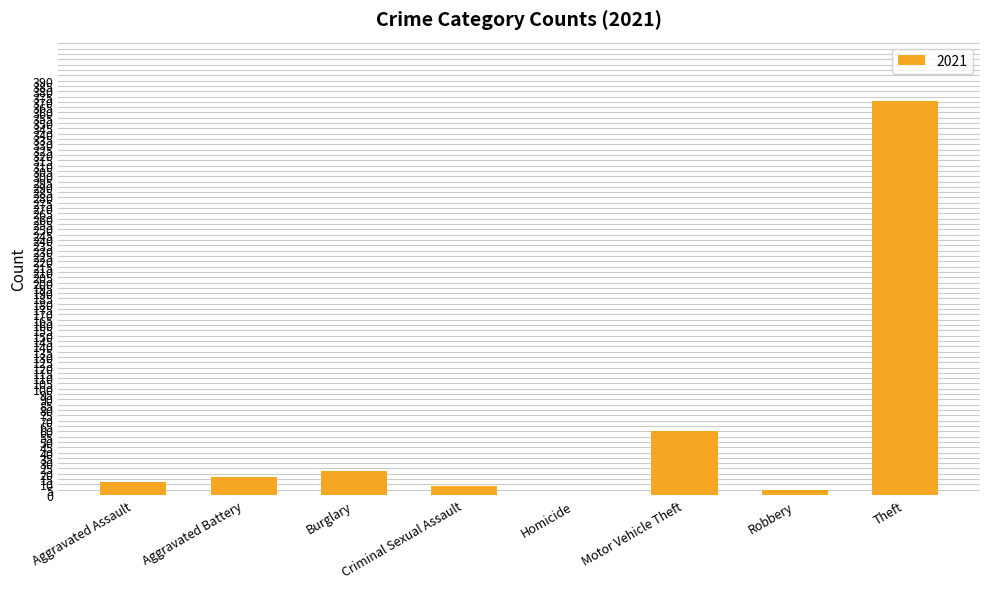

Are the bars horizontal?

No